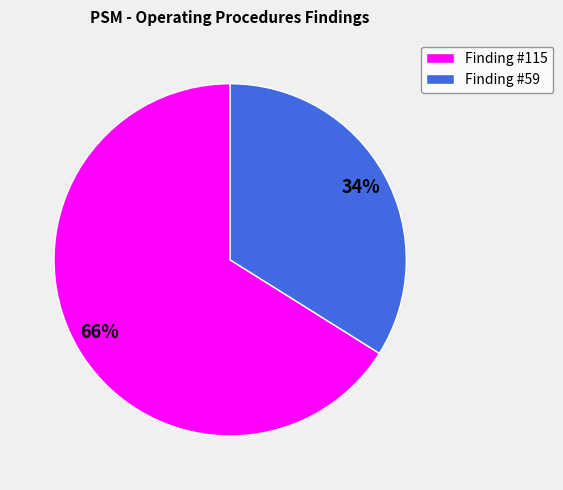

What is the largest slice in the pie chart?

Finding #115